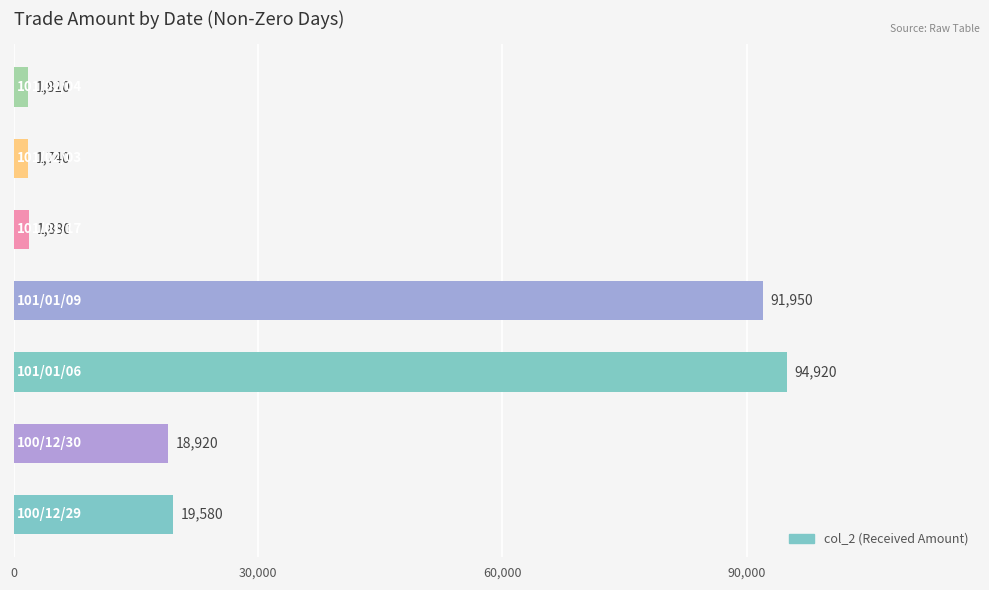

What is the minimum value shown in the chart?

1740